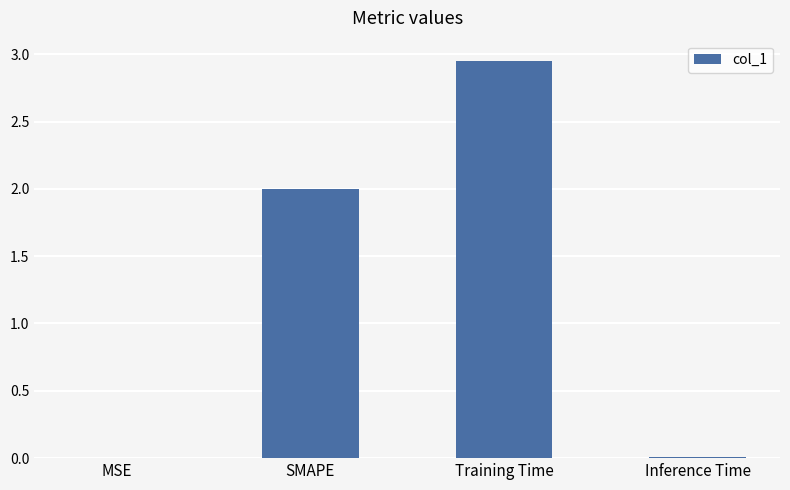

What value does the data have at SMAPE?

2.0